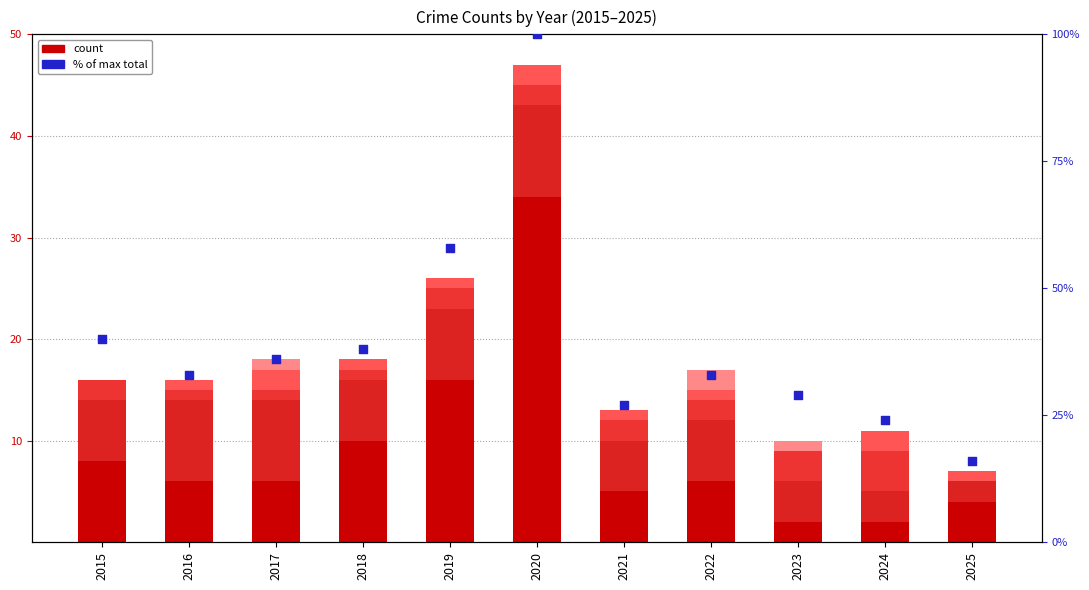

Which series reaches the maximum Y coordinate?

% of max total